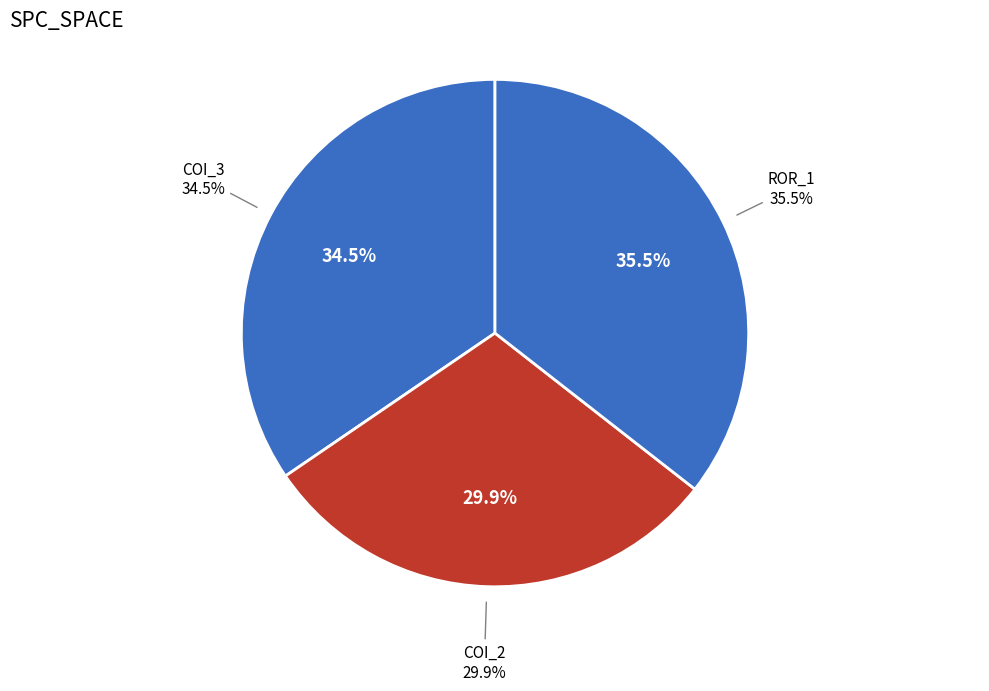

Which has a higher value, Forward.EmailSystem.Client.ROR_1 or AutoResponder.EmailSystem.Client.COI_3?

Forward.EmailSystem.Client.ROR_1